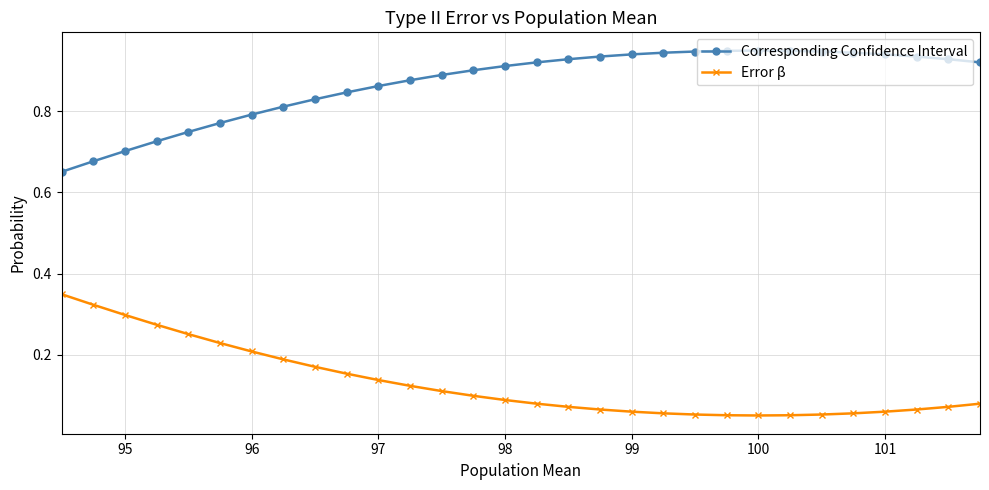

What is the sum of all Corresponding Confidence Interval values?

26.1